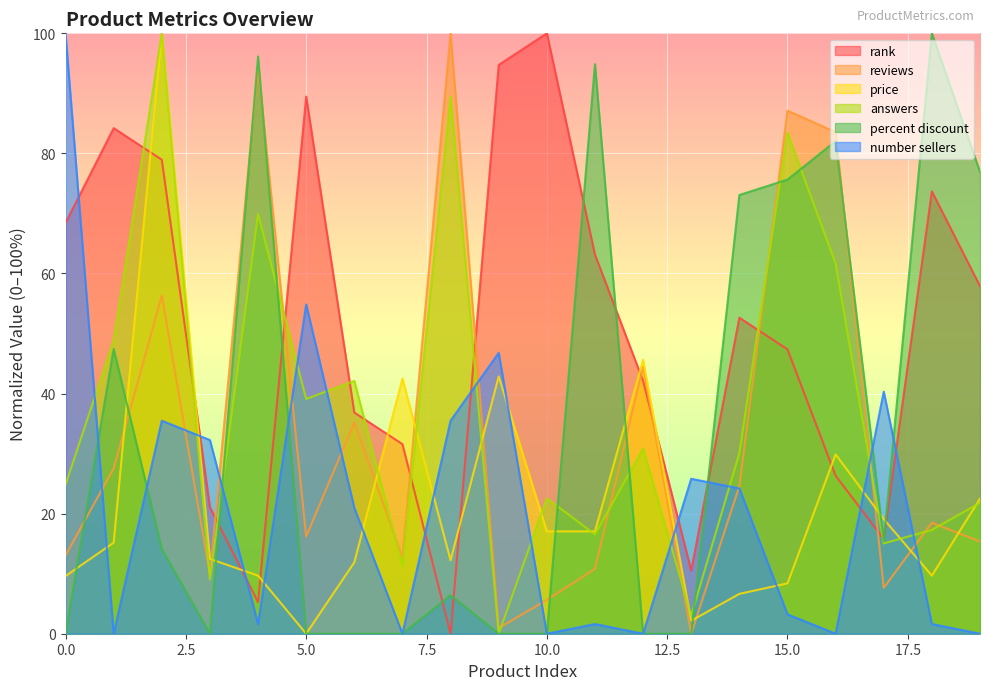

Reading right to left, what are all the values shown in this chart?

rank: 57.9	73.7	15.8	26.3	47.4	52.6	10.5	42.1	63.2	100.0	94.7	0.0	31.6	36.8	89.5	5.3	21.1	78.9	84.2	68.4
reviews: 15.4	18.5	7.6	83.5	87.1	24.6	0.0	44.5	10.8	5.6	0.9	100.0	12.7	35.2	16.2	94.5	9.9	56.3	27.5	13.1
price: 22.5	9.7	19.1	29.9	8.4	6.6	2.2	45.6	17.0	17.0	42.8	12.2	42.5	11.9	0.0	9.7	12.5	100.0	15.2	9.6
answers: 21.8	17.3	15.0	61.7	83.5	30.1	3.0	30.8	16.5	22.6	0.0	89.5	11.3	42.1	39.1	69.9	9.0	100.0	48.9	24.8
percent discount: 76.9	100.0	15.4	82.1	75.6	73.1	0.0	0.0	94.9	0.0	0.0	6.4	0.0	0.0	0.0	96.2	0.0	14.1	47.4	0.0
number sellers: 0.0	1.6	40.3	0.0	3.2	24.2	25.8	0.0	1.6	0.0	46.8	35.5	0.0	21.0	54.8	1.6	32.3	35.5	0.0	100.0